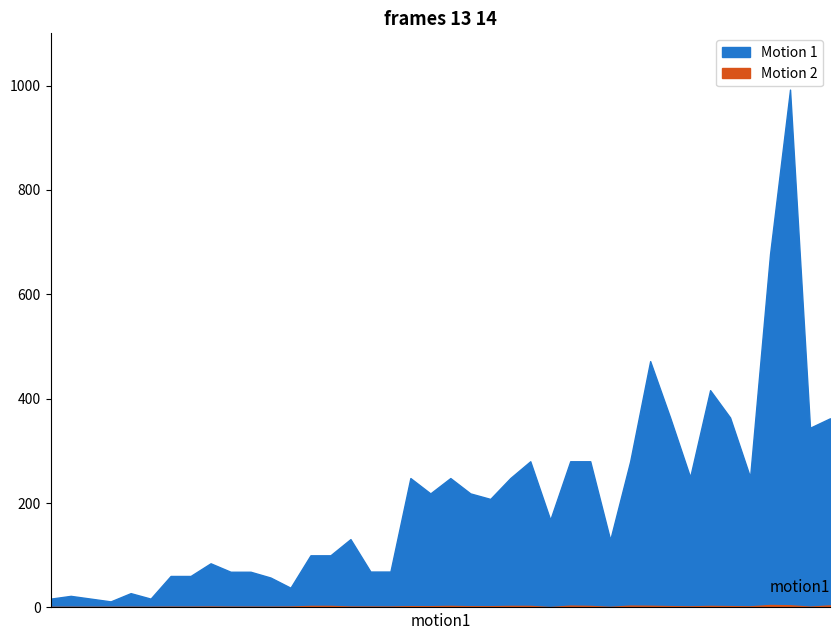

True or false: Motion 2 and Motion 1 intersect in this chart.

False